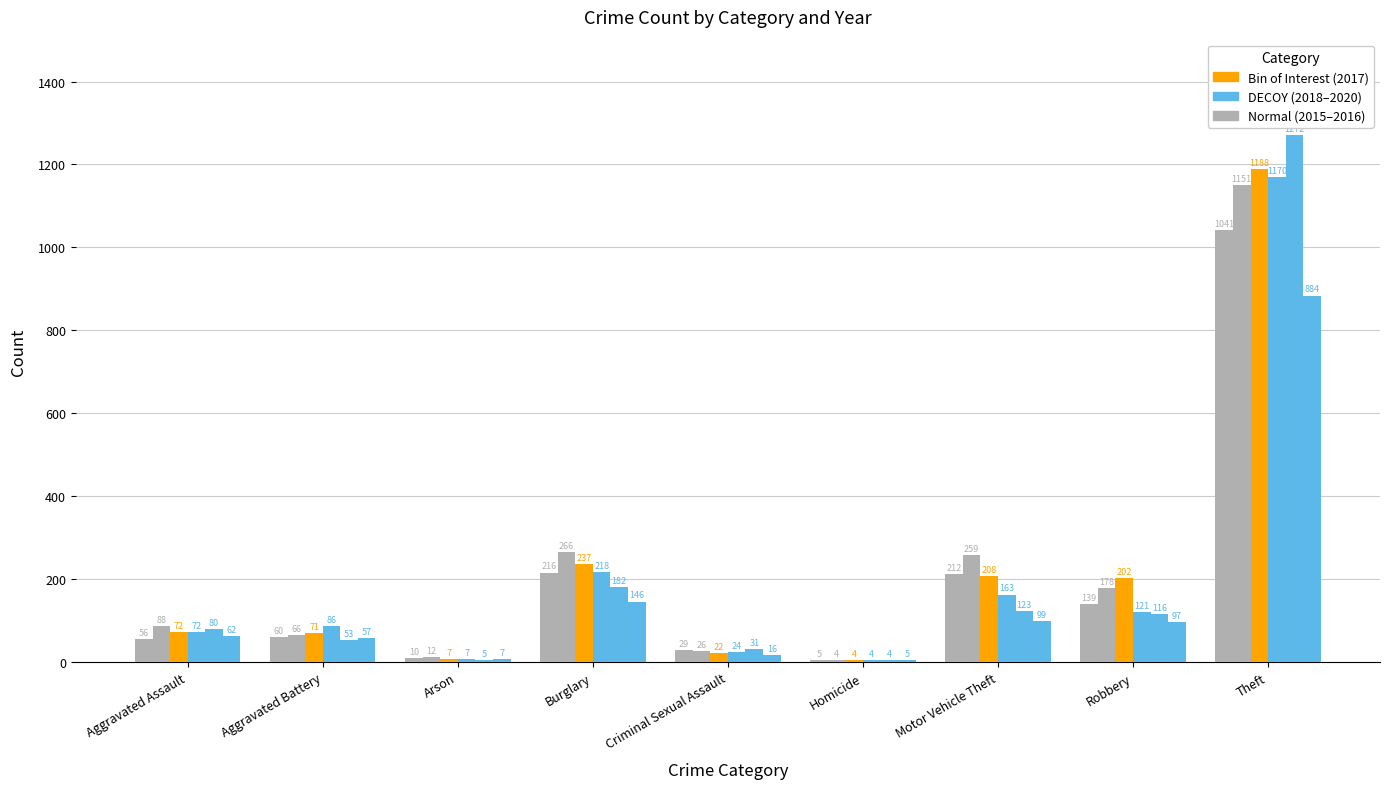

The value of 2020 at Theft is 884. True or false?

True